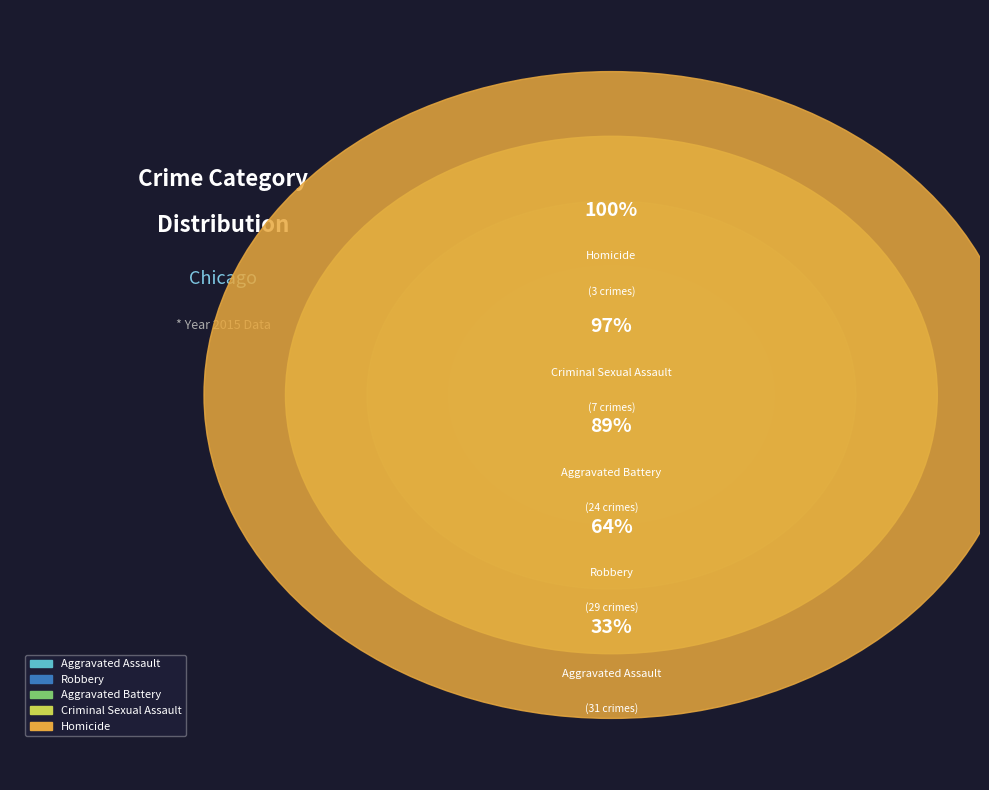

Is there any slice that represents more than half of the pie?

No